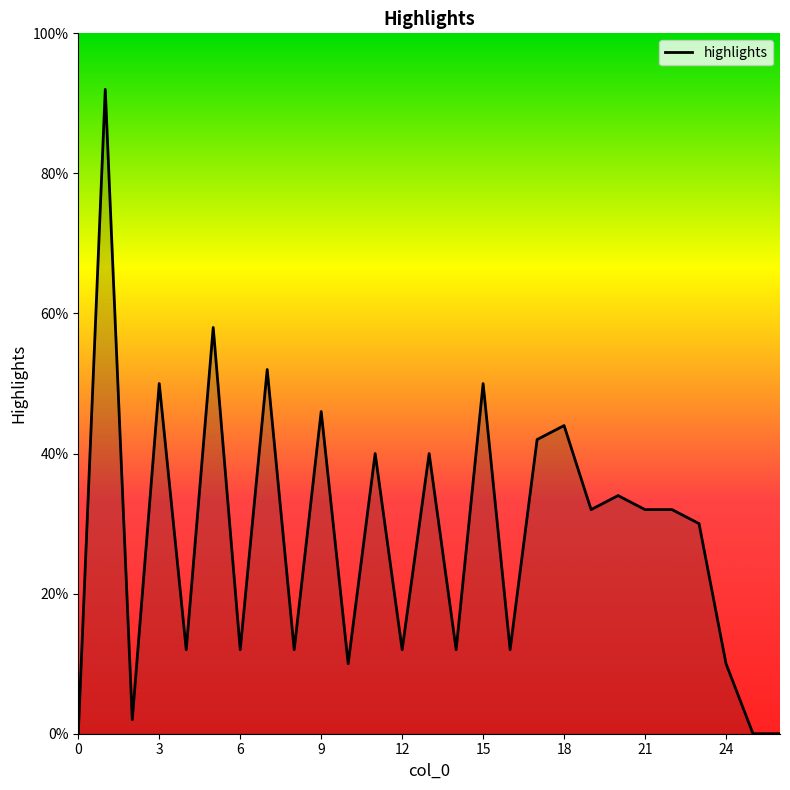

Does the chart display data point markers on the line(s)?

No